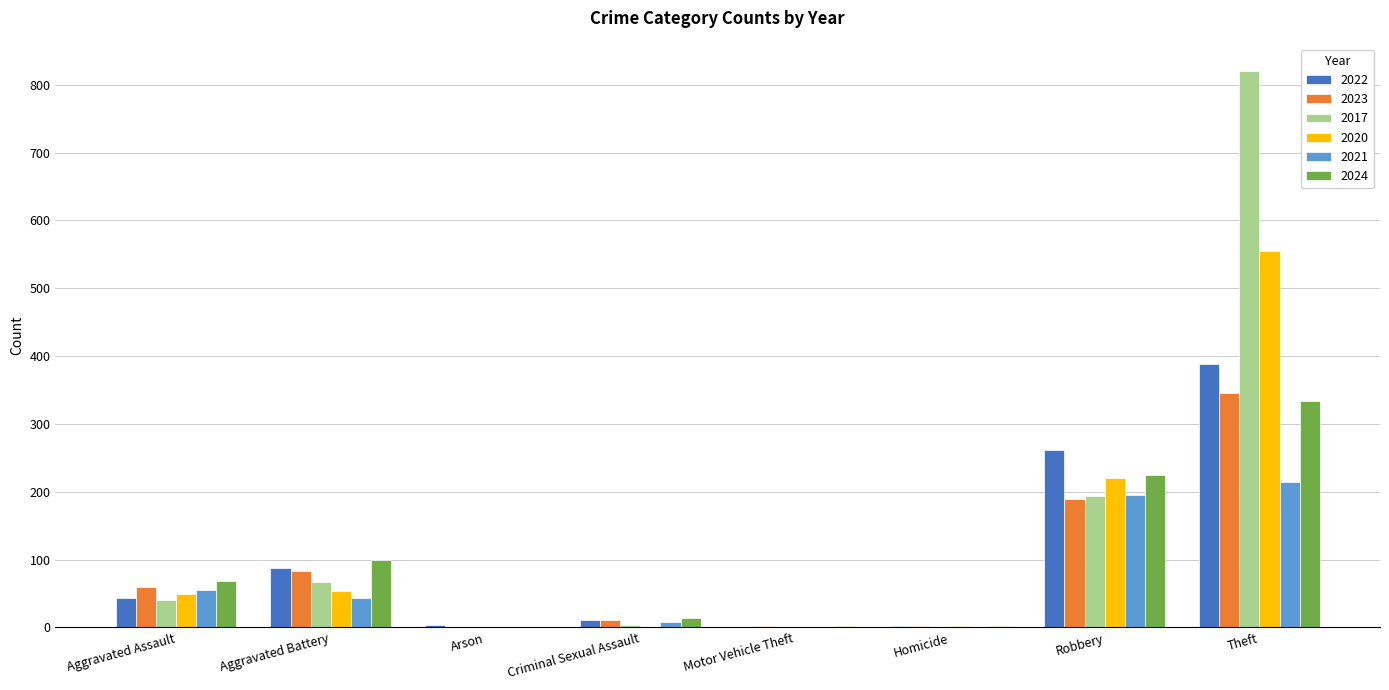

Which series changed the most between Aggravated Battery and Theft?

2017